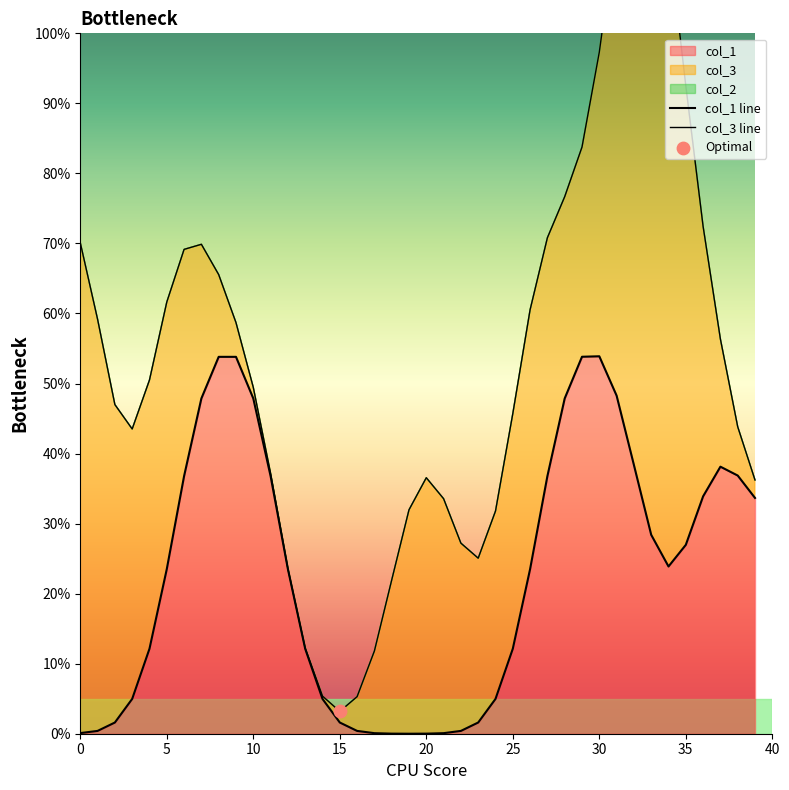

Which series contains the lowest Y value?

col_1 line